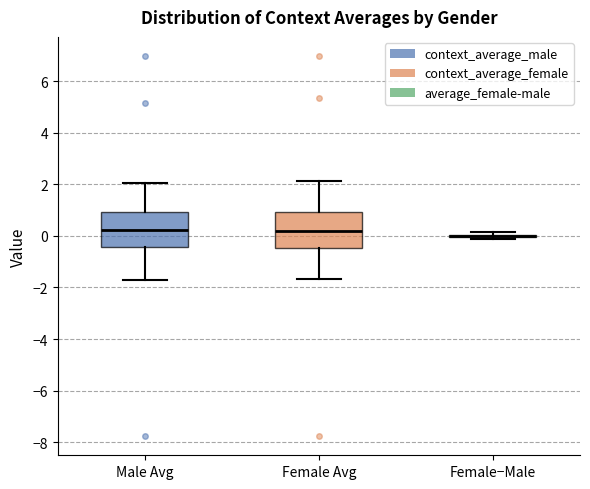

Reading left to right, read every box against the y-axis: the position of its median line, the range the box covers, and the ends of its whiskers. The values are not printed on the chart, so give them approximately, as read against the axis.

Male Avg: median 0.2, box -0.4 to 1.0, whiskers -1.8 to 2.0
Female Avg: median 0.2, box -0.4 to 1.0, whiskers -1.6 to 2.2
Female−Male: box collapsed to a line at 0.0, whiskers -0.2 to 0.2